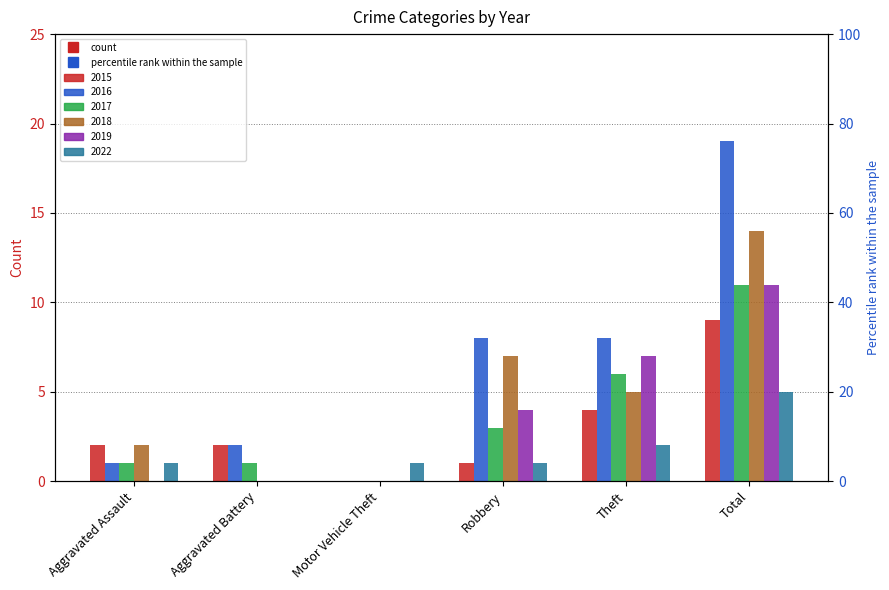

Which series has the largest total across all categories?

2016